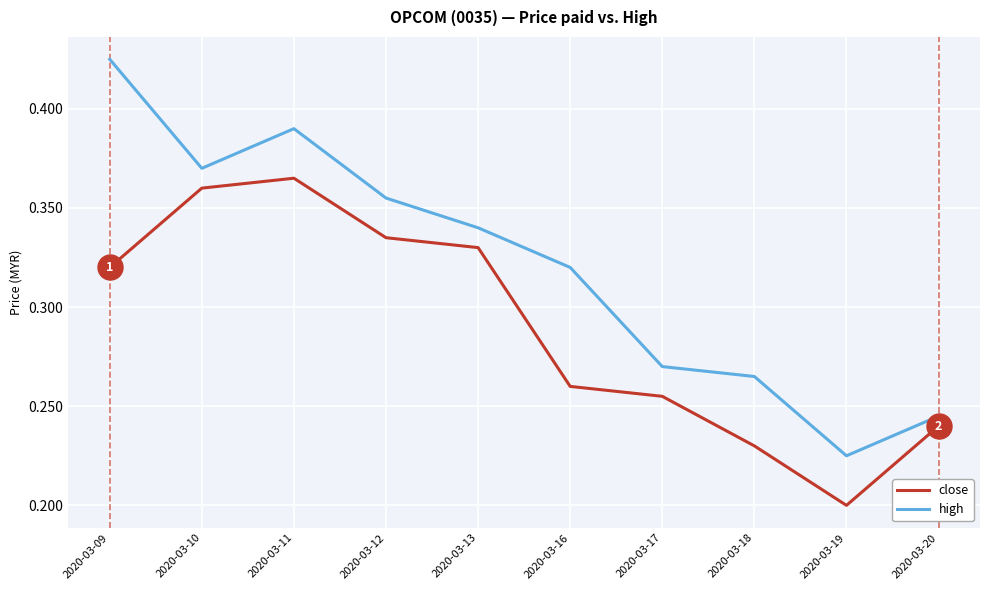

Where is the first local maximum for high?

2020-03-11